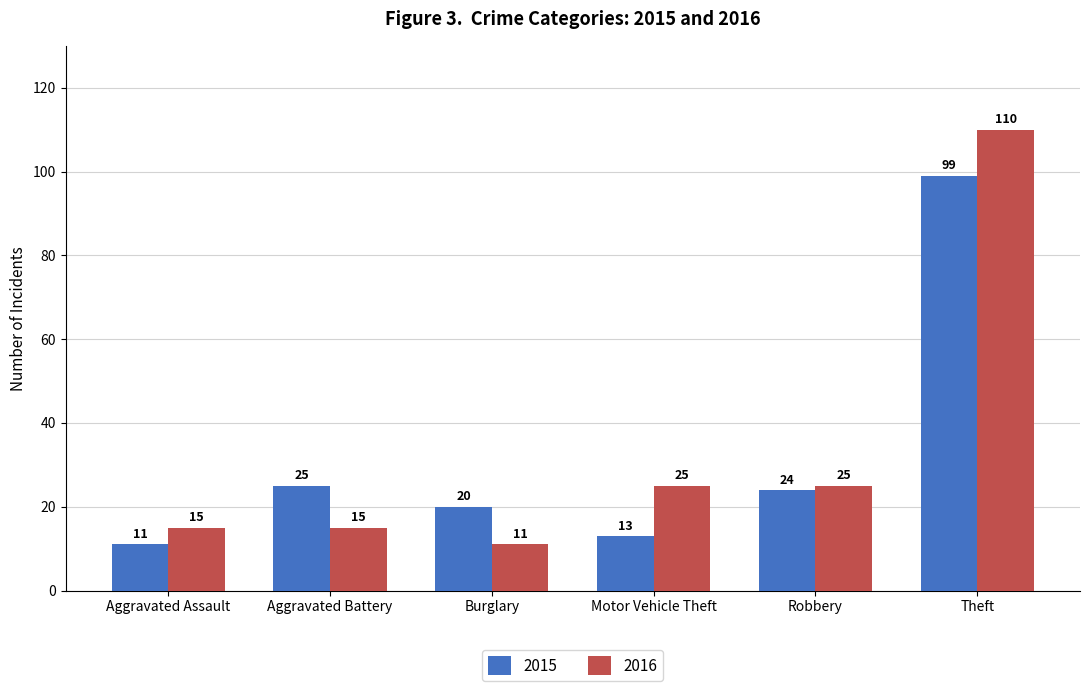

How many data points in 2016 are less than 25?

3